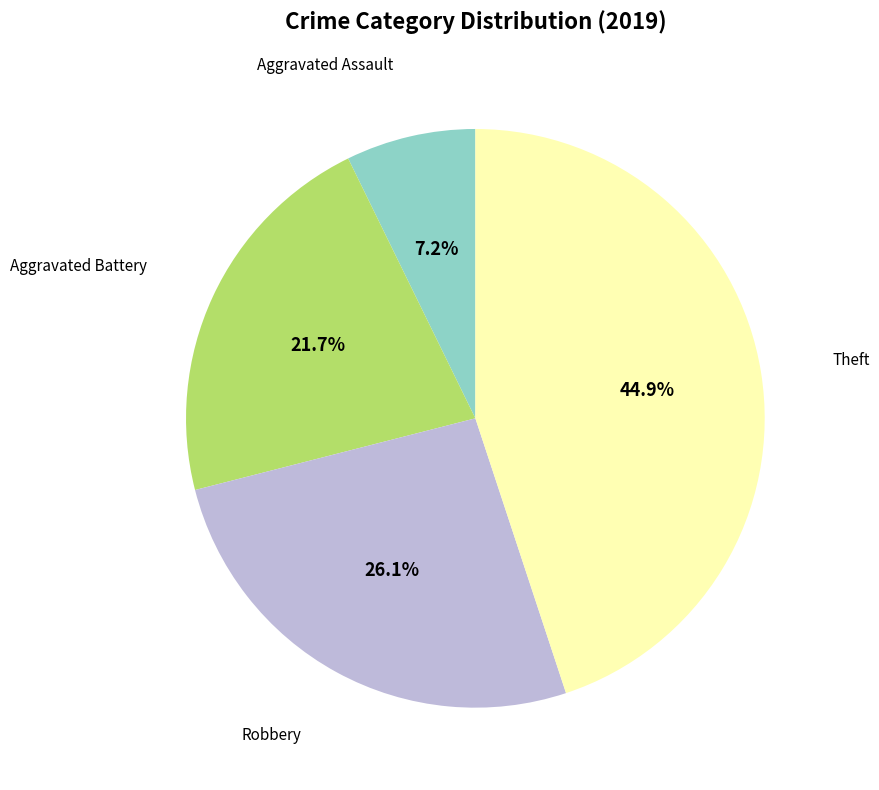

Does any single category account for the majority?

No